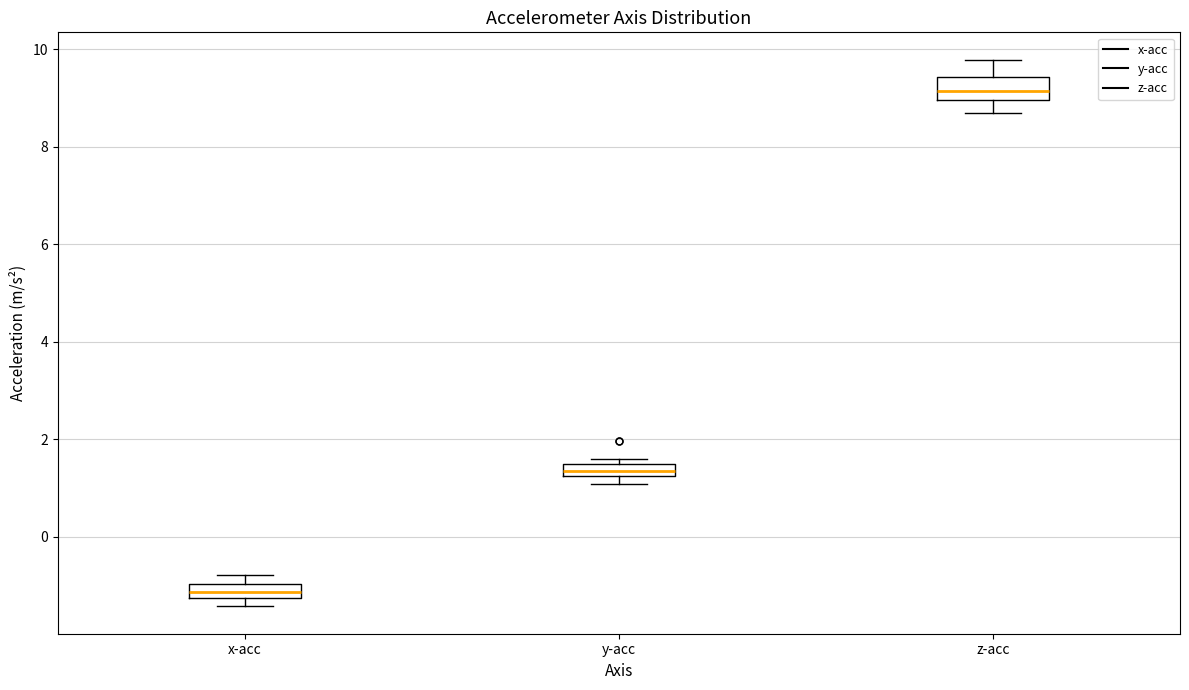

Which box's median line is the lowest?

x-acc